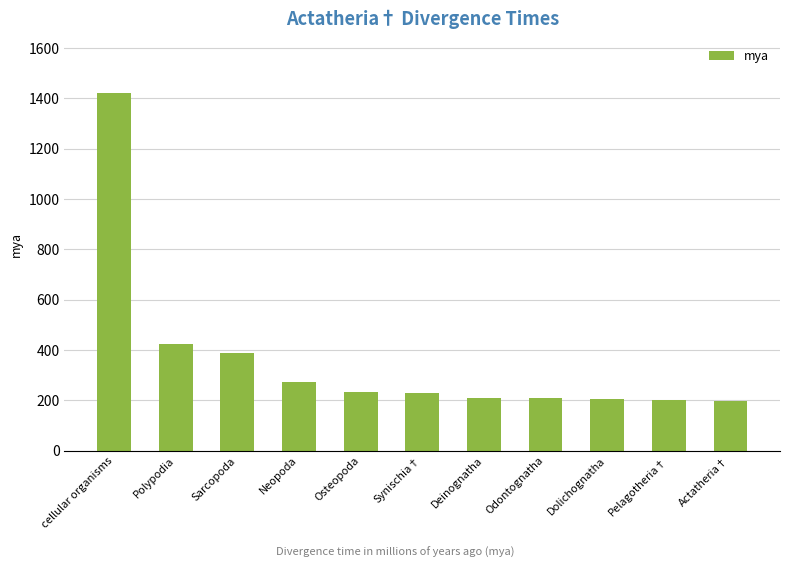

What is the ratio of the value at cellular organisms to the value at Pelagotheria†?

7.0